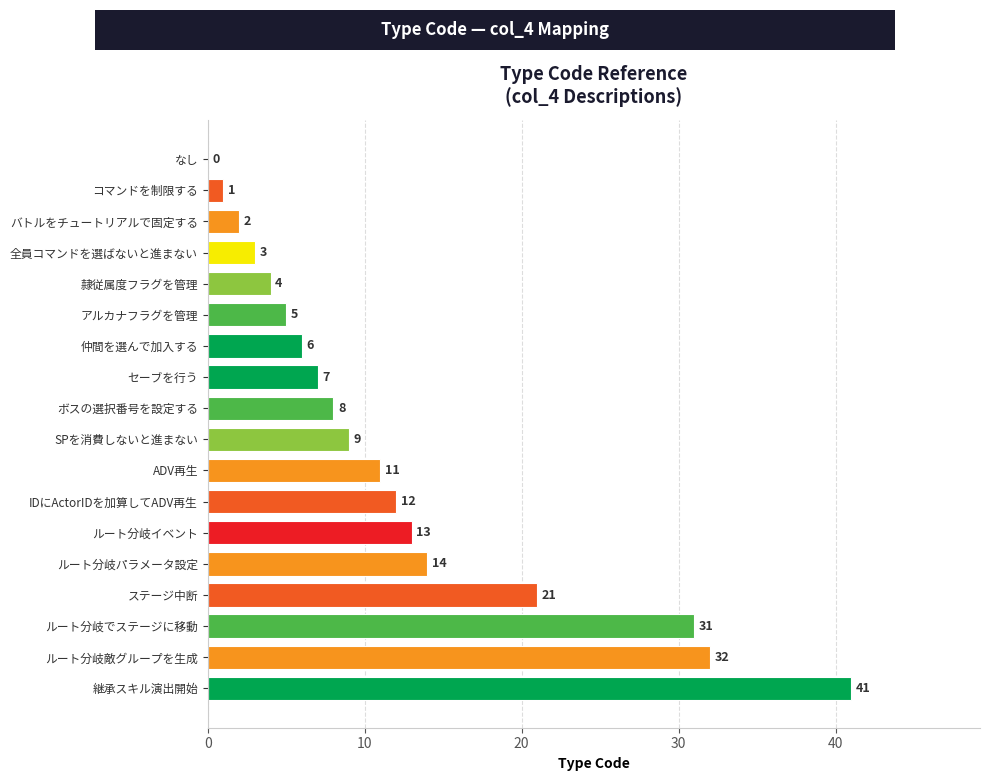

The chart shows a value of 11 at ADV再生. True or false?

True